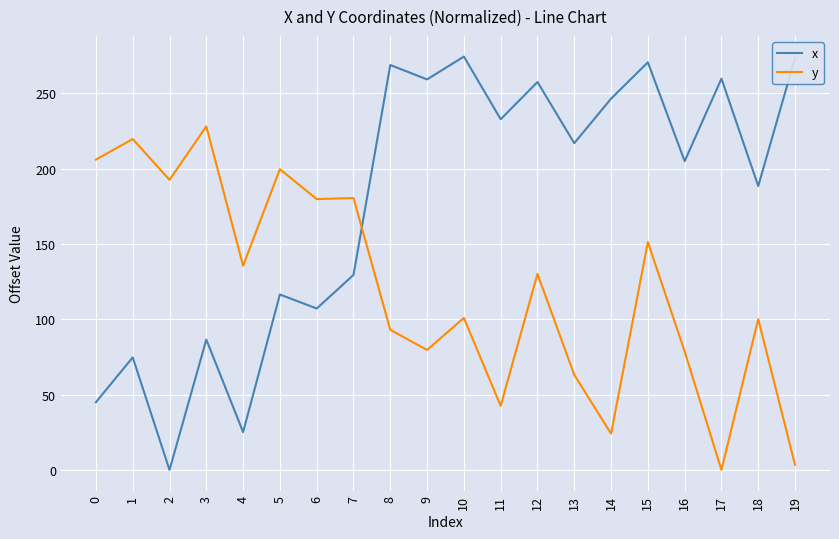

At which category does x reach its first local valley?

2